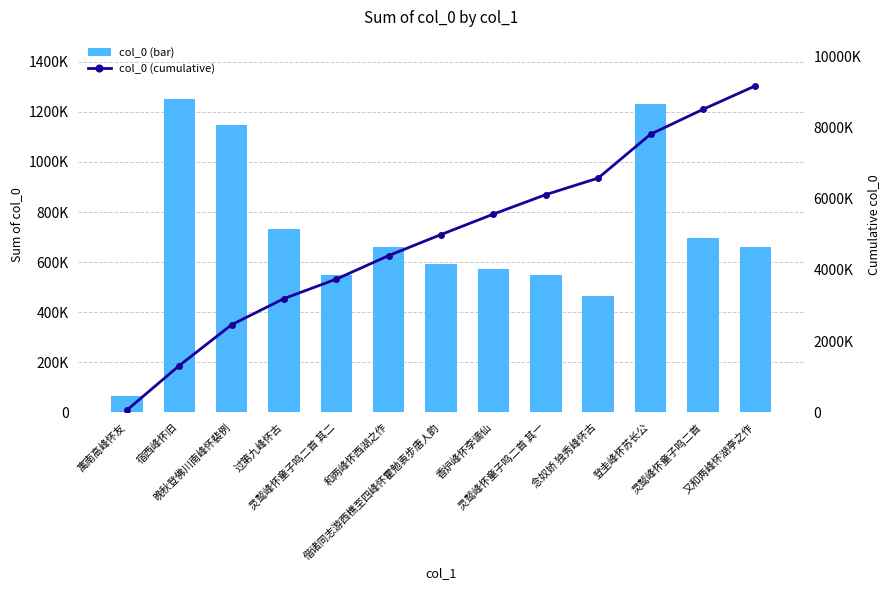

At how many categories does at least one series exceed 6310285?

4